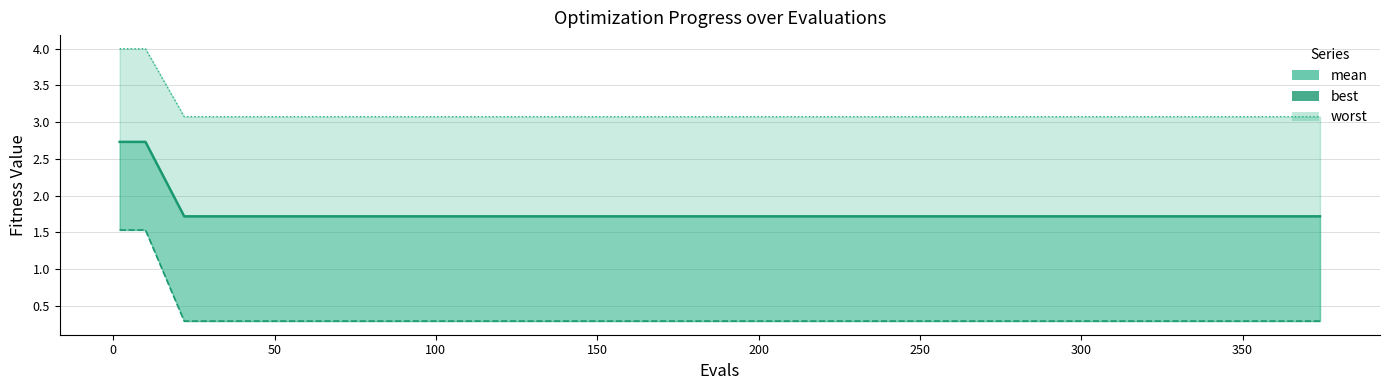

Reading left to right, list all the values displayed in this chart.

mean: 2.7	2.7	1.7	1.7	1.7	1.7	1.7	1.7	1.7	1.7	1.7	1.7	1.7	1.7	1.7	1.7	1.7	1.7	1.7	1.7
best: 1.5	1.5	0.3	0.3	0.3	0.3	0.3	0.3	0.3	0.3	0.3	0.3	0.3	0.3	0.3	0.3	0.3	0.3	0.3	0.3
worst: 4.0	4.0	3.1	3.1	3.1	3.1	3.1	3.1	3.1	3.1	3.1	3.1	3.1	3.1	3.1	3.1	3.1	3.1	3.1	3.1